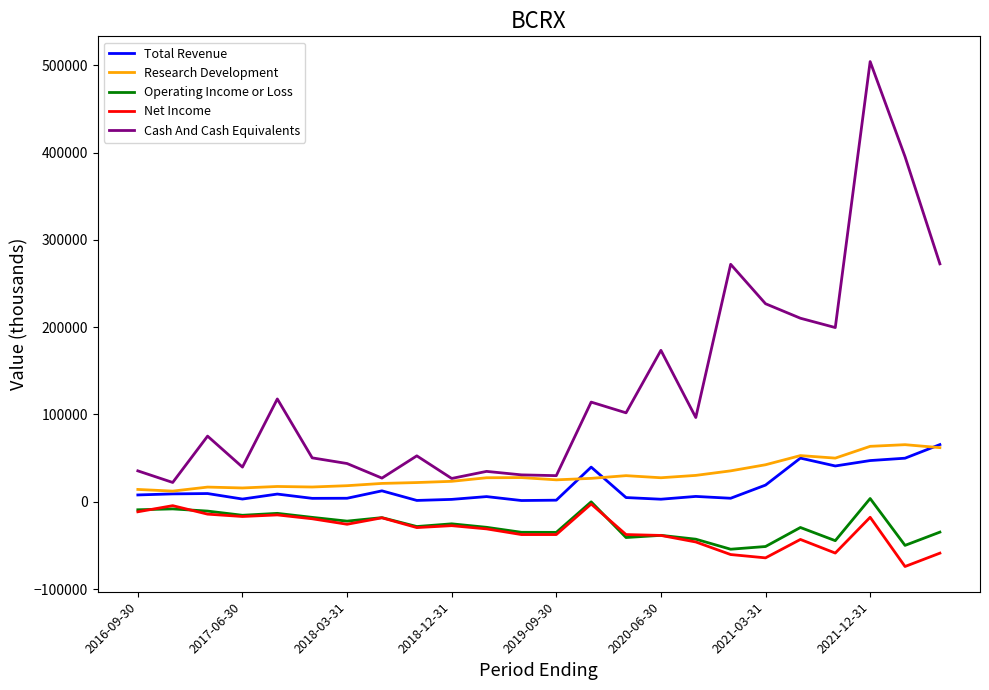

True or false: Research Development and Operating Income or Loss intersect in this chart.

False